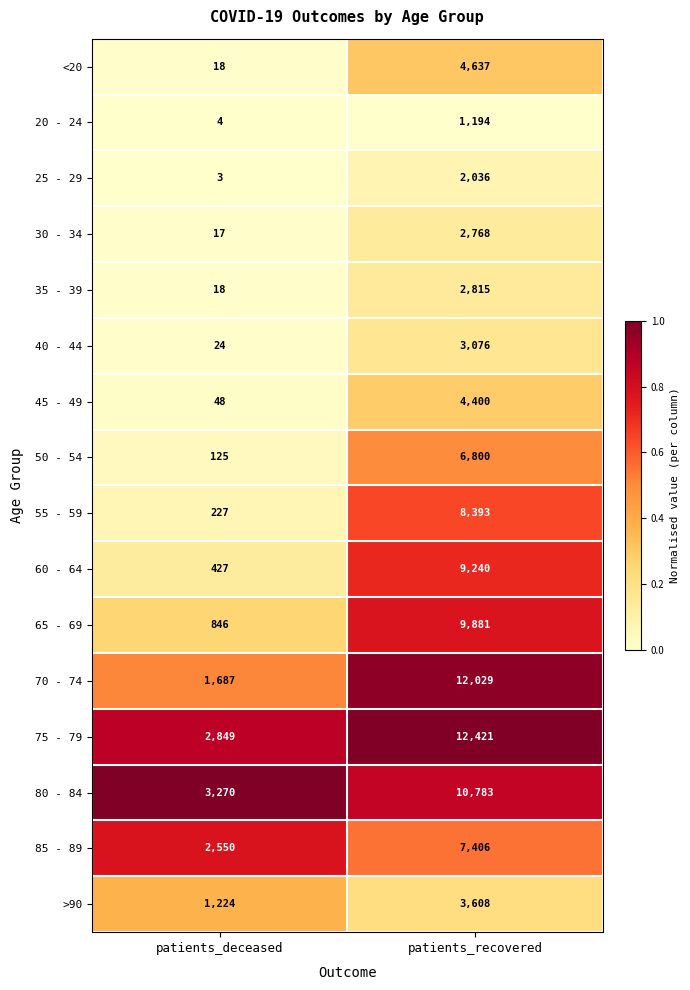

List the series in order of their peak value, lowest first.

20 - 24, 25 - 29, 30 - 34, 35 - 39, 40 - 44, >90, 45 - 49, <20, 50 - 54, 85 - 89, 55 - 59, 60 - 64, 65 - 69, 80 - 84, 70 - 74, 75 - 79